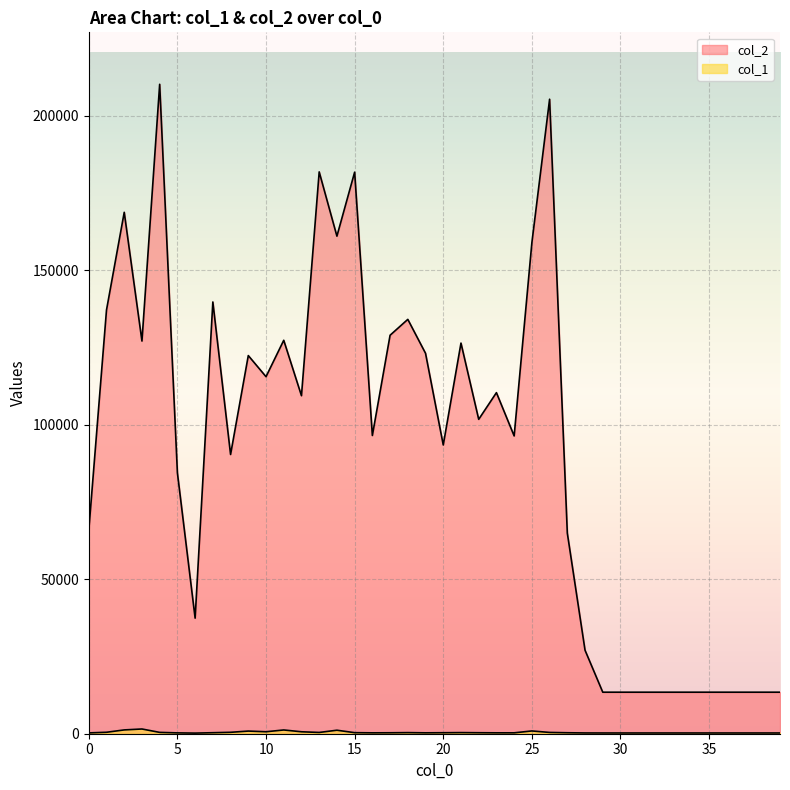

Reading left to right, extract all data points from this chart.

col_2: 0=65796	1=137129	2=168742	3=127073	4=210168	5=84439	6=37400	7=139722	8=90368	9=122377	10=115541	11=127323	12=109393	13=181819	14=161023	15=181729	16=96513	17=128958	18=134091	19=123115	20=93449	21=126416	22=101743	23=110377	24=96370	25=158894	26=205336	27=64919	28=27014	29=13440	30=13440	31=13440	32=13440	33=13440	34=13440	35=13440	36=13440	37=13440	38=13440	39=13440
col_1: 0=266	1=470	2=1233	3=1530	4=430	5=273	6=200	7=326	8=458	9=857	10=639	11=1214	12=629	13=411	14=1131	15=340	16=283	17=305	18=356	19=288	20=322	21=363	22=319	23=286	24=288	25=895	26=416	27=314	28=247	29=240	30=240	31=240	32=240	33=240	34=240	35=240	36=240	37=240	38=240	39=240